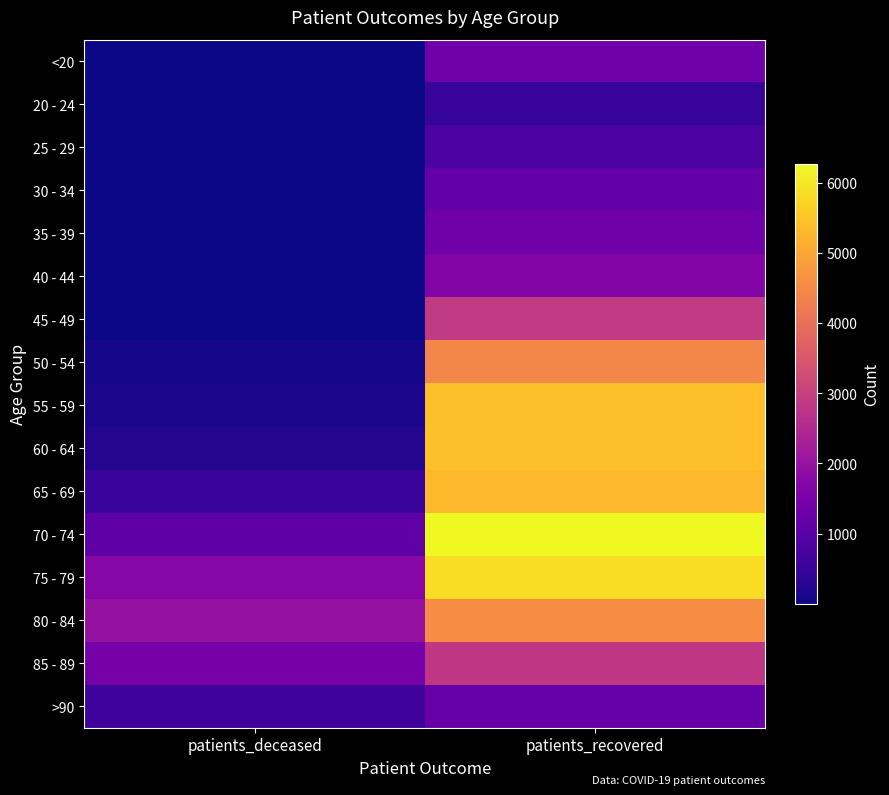

Reading left to right, list all the values displayed in this chart.

<20: patients_deceased=6	patients_recovered=1363
20 - 24: patients_deceased=3	patients_recovered=484
25 - 29: patients_deceased=2	patients_recovered=791
30 - 34: patients_deceased=10	patients_recovered=1165
35 - 39: patients_deceased=10	patients_recovered=1352
40 - 44: patients_deceased=12	patients_recovered=1687
45 - 49: patients_deceased=25	patients_recovered=2864
50 - 54: patients_deceased=77	patients_recovered=4450
55 - 59: patients_deceased=130	patients_recovered=5418
60 - 64: patients_deceased=243	patients_recovered=5416
65 - 69: patients_deceased=505	patients_recovered=5319
70 - 74: patients_deceased=1062	patients_recovered=6264
75 - 79: patients_deceased=1731	patients_recovered=5868
80 - 84: patients_deceased=1971	patients_recovered=4557
85 - 89: patients_deceased=1446	patients_recovered=2793
>90: patients_deceased=609	patients_recovered=1226